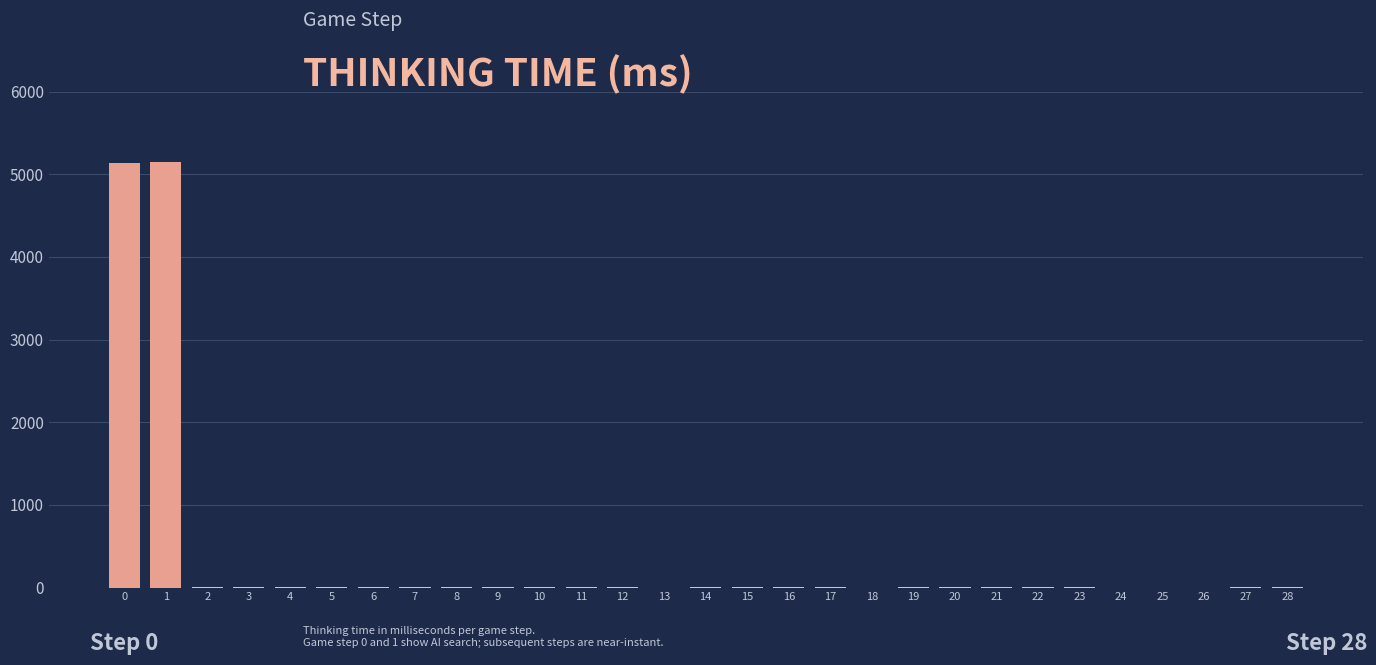

What is the maximum value shown in the chart?

5142